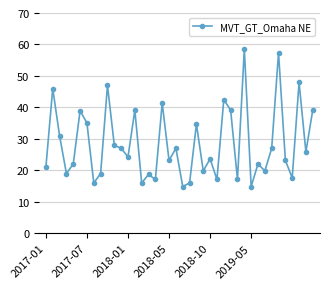

What is the sum of all values?

1135.0